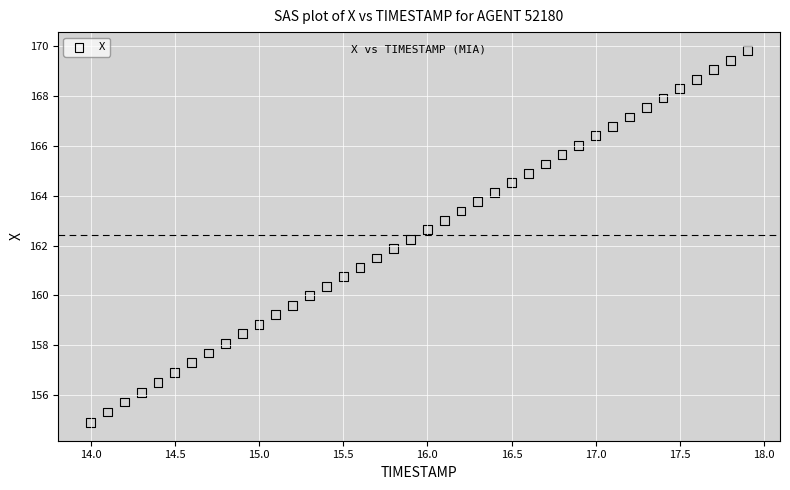

What is the range of Y values (max minus min)?

14.9